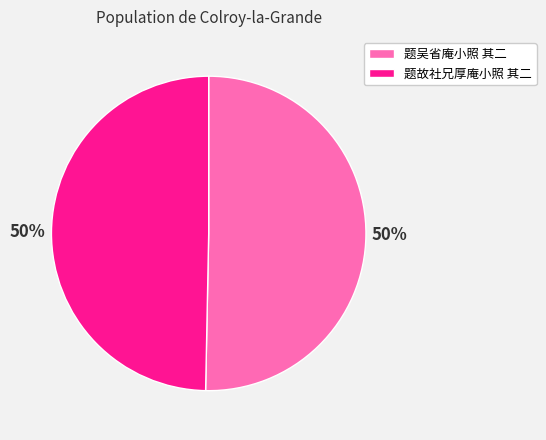

Combined, do 题吴省庵小照 其二 and 题故社兄厚庵小照 其二 account for over 50%?

Yes